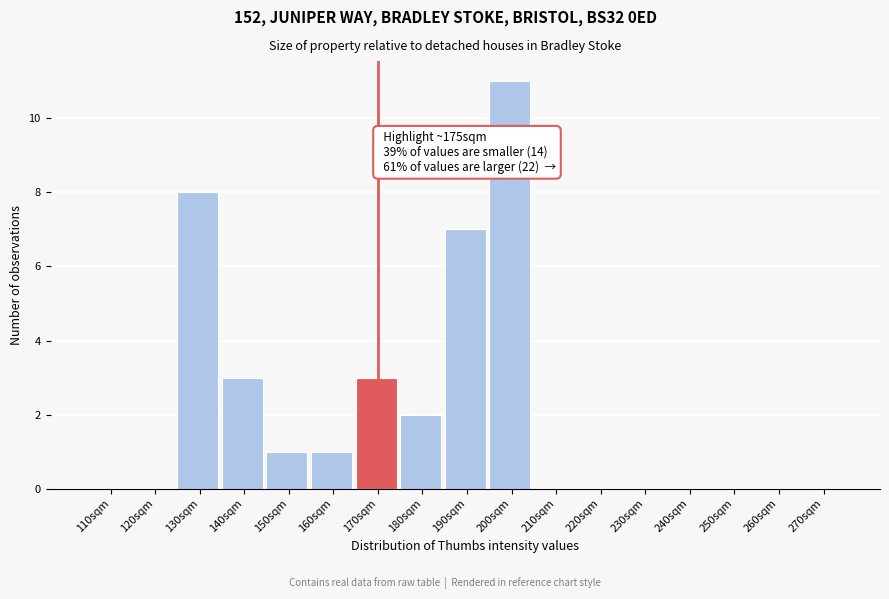

Reading left to right, list all the values displayed in this chart.

110sqm=0	120sqm=0	130sqm=8	140sqm=3	150sqm=1	160sqm=1	170sqm=3	180sqm=2	190sqm=7	200sqm=11	210sqm=0	220sqm=0	230sqm=0	240sqm=0	250sqm=0	260sqm=0	270sqm=0